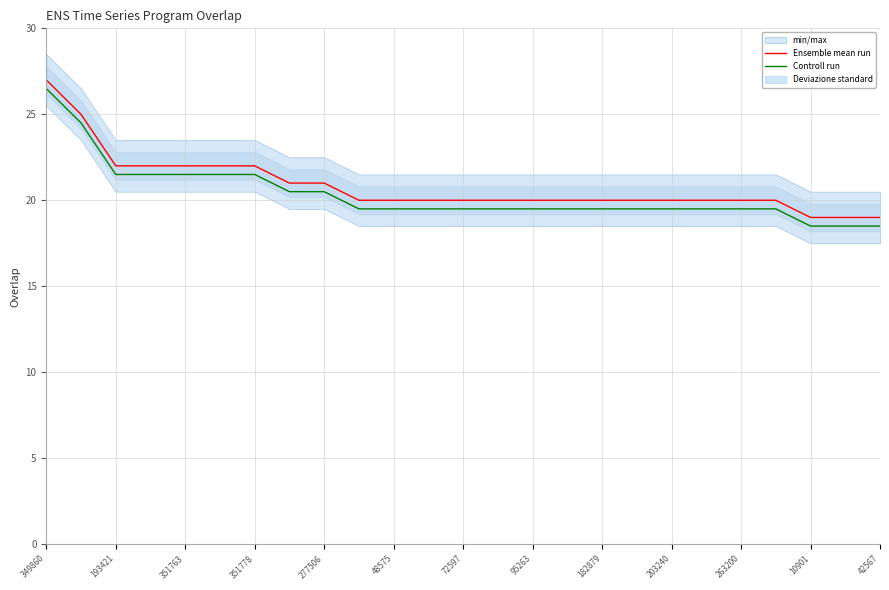

What is the greatest value displayed?

27.0